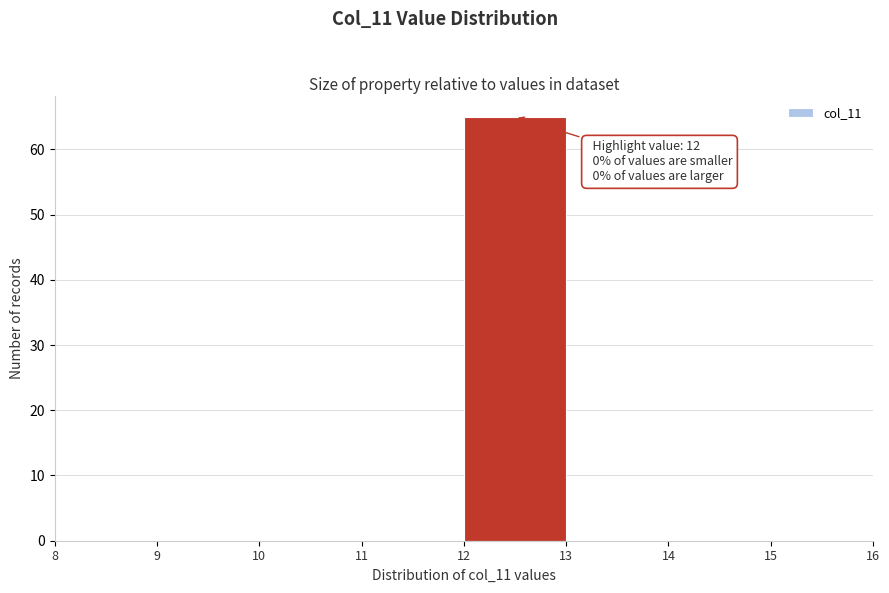

Over which range of the x-axis is the bar tallest?

12 to 13